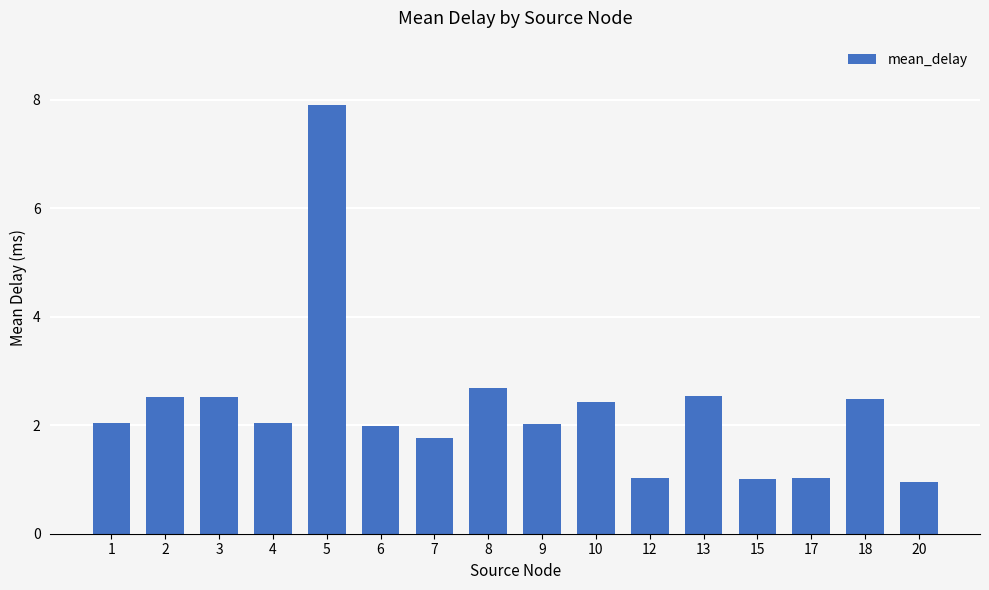

Is it true that the value at 20 is 0.6?

False